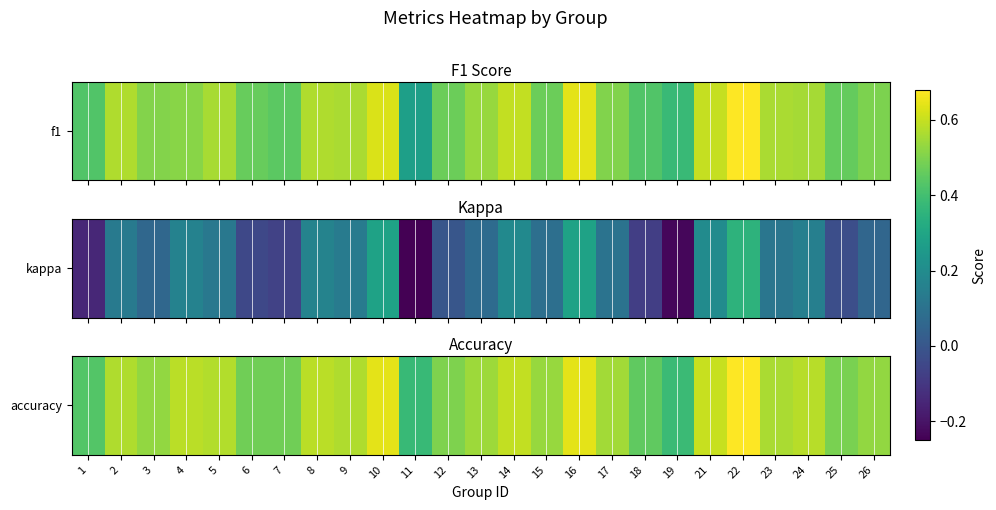

Count the values in the range 0 to 1.

25